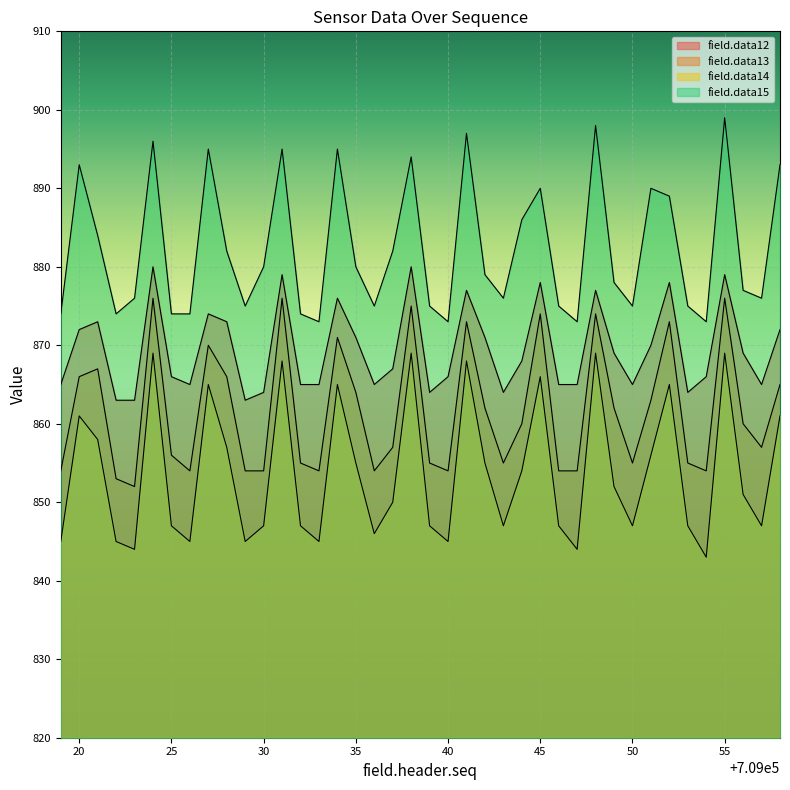

What is the average value of the field.data14 series?

854